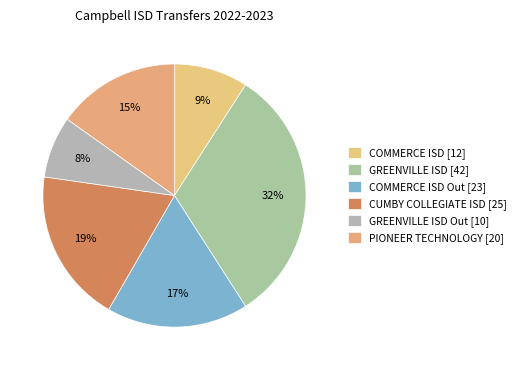

Which category has the smallest portion of the pie?

GREENVILLE ISD Out [10]